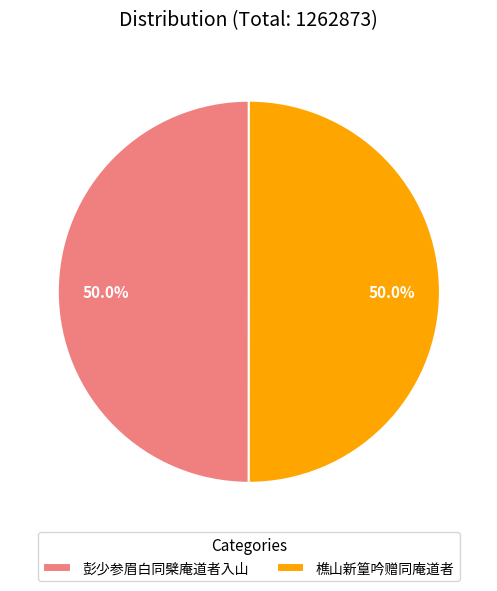

Approximately how many times larger is the value at 樵山新篁吟赠同庵道者 compared to 彭少参眉白同檗庵道者入山?

1.0